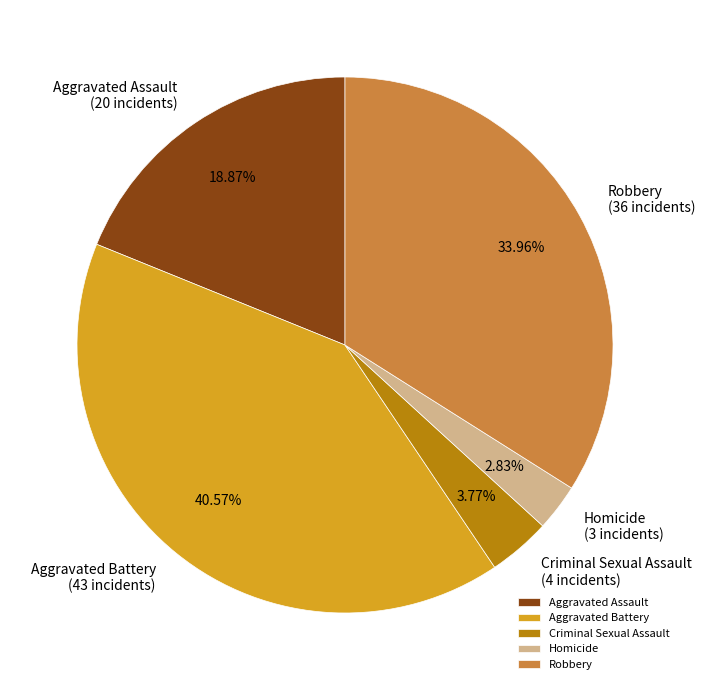

Which has a higher value, Robbery or Homicide?

Robbery